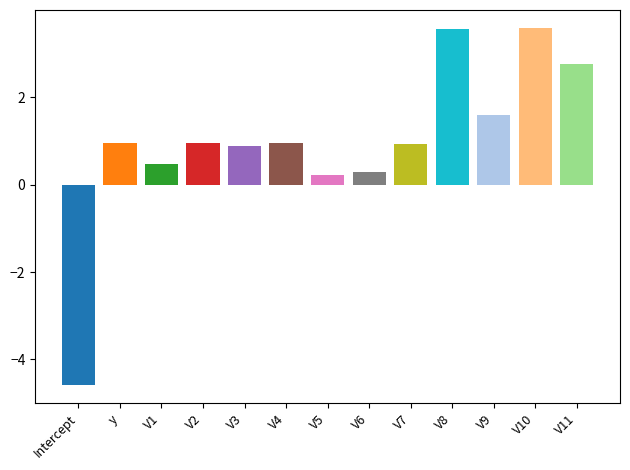

What is the average value?

1.0